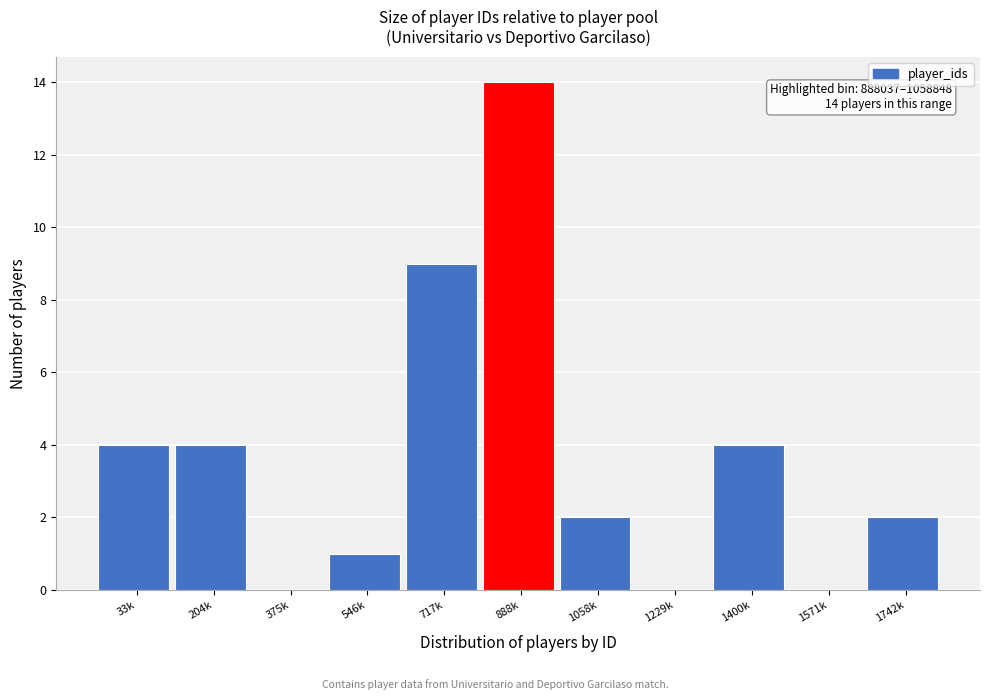

Reading right to left, what are all the values shown in this chart?

1742k=2	1571k=0	1400k=4	1229k=0	1058k=2	888k=14	717k=9	546k=1	375k=0	204k=4	33k=4